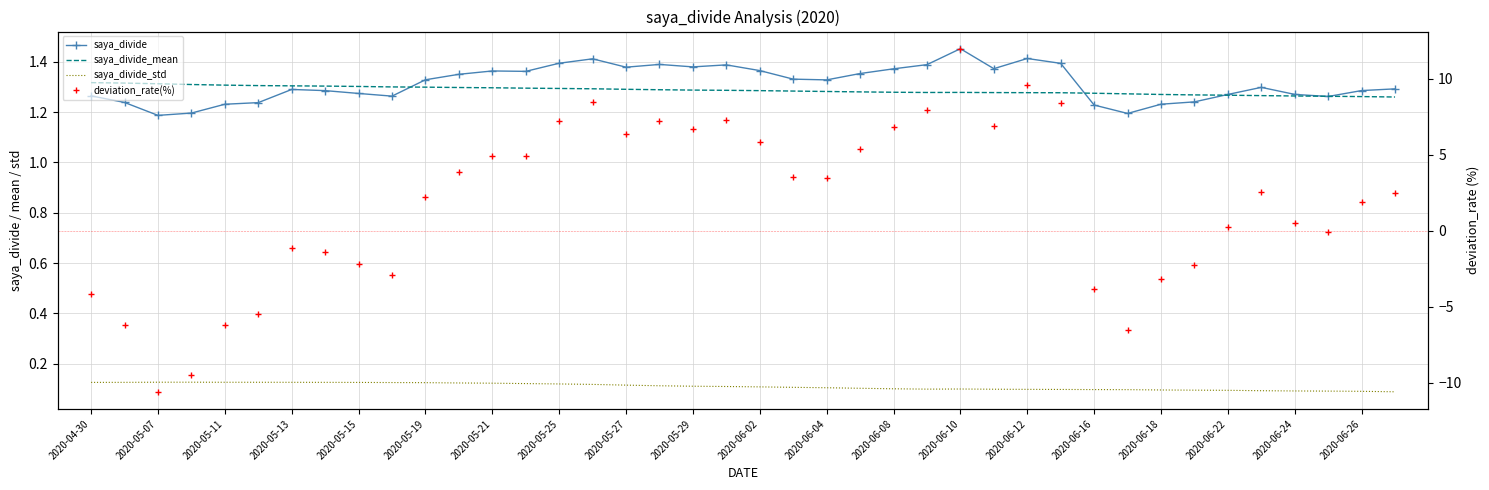

True or false: saya_divide has more than 0 points higher than both neighbors.

True